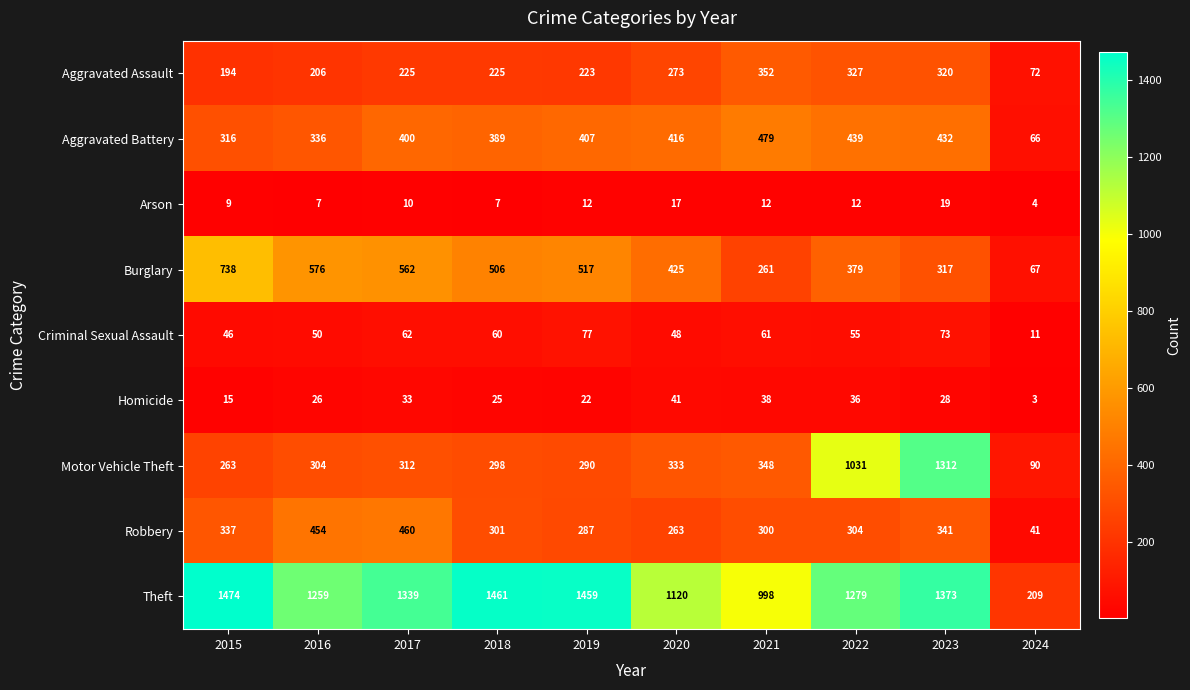

Which label corresponds to the largest value in the chart?

2015